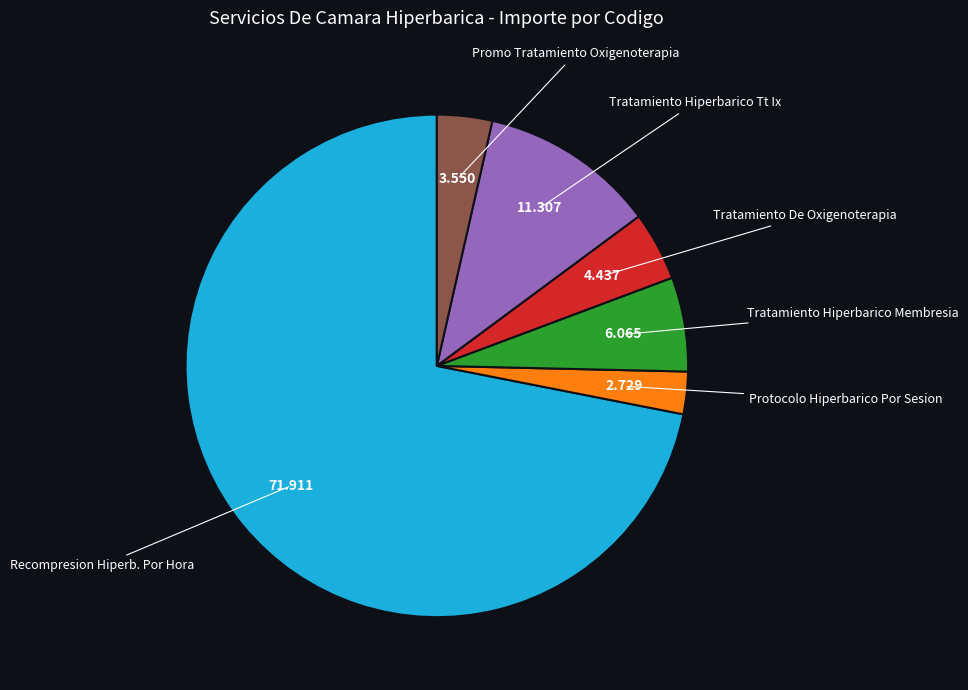

Combined, do Protocolo Hiperbarico Por Sesion and Tratamiento De Oxigenoterapia account for over 50%?

No